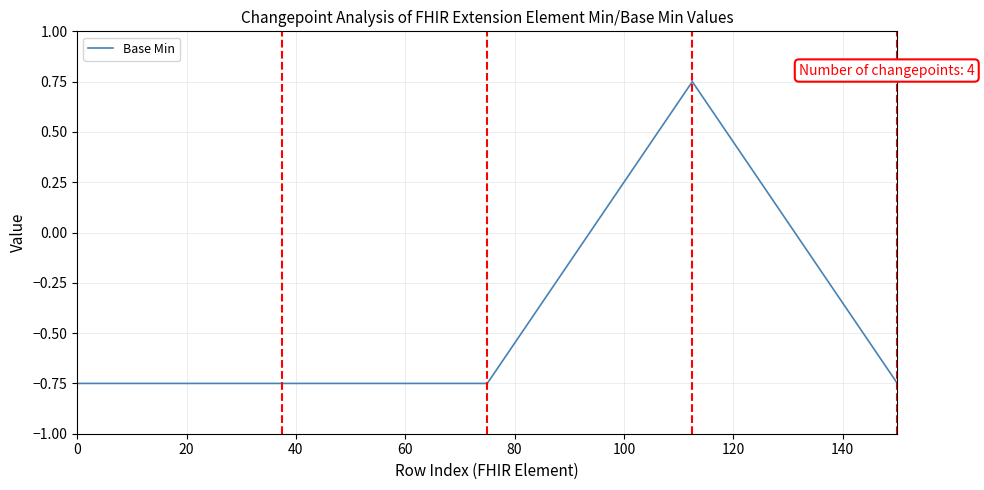

What is the sum of all values?

-2.2